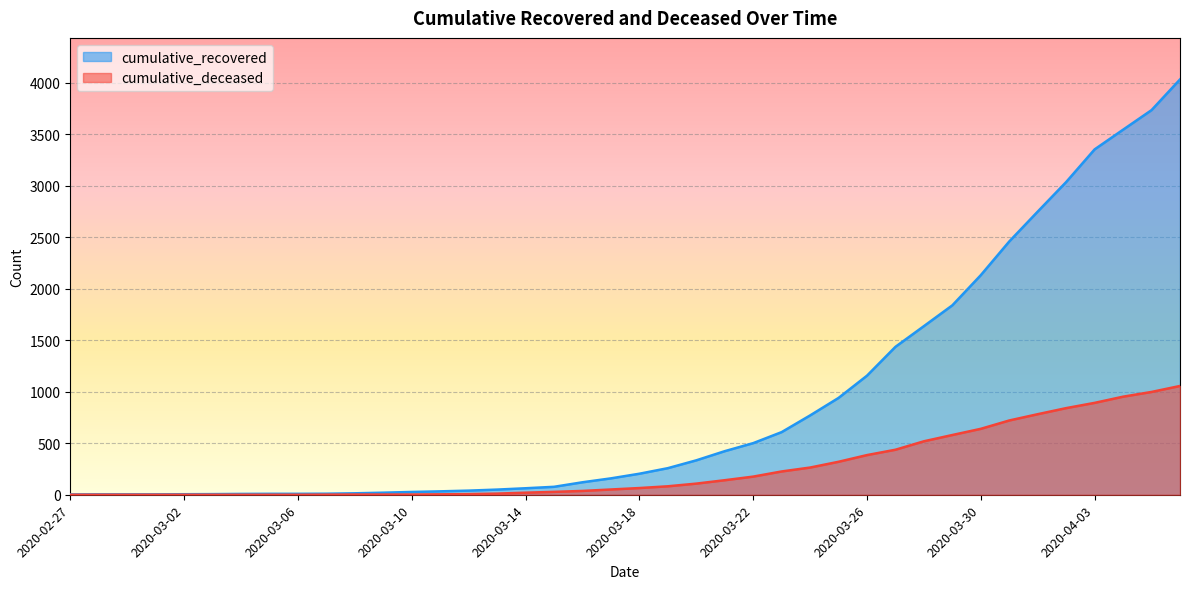

At which label does cumulative_recovered first exceed 204?

2020-03-19